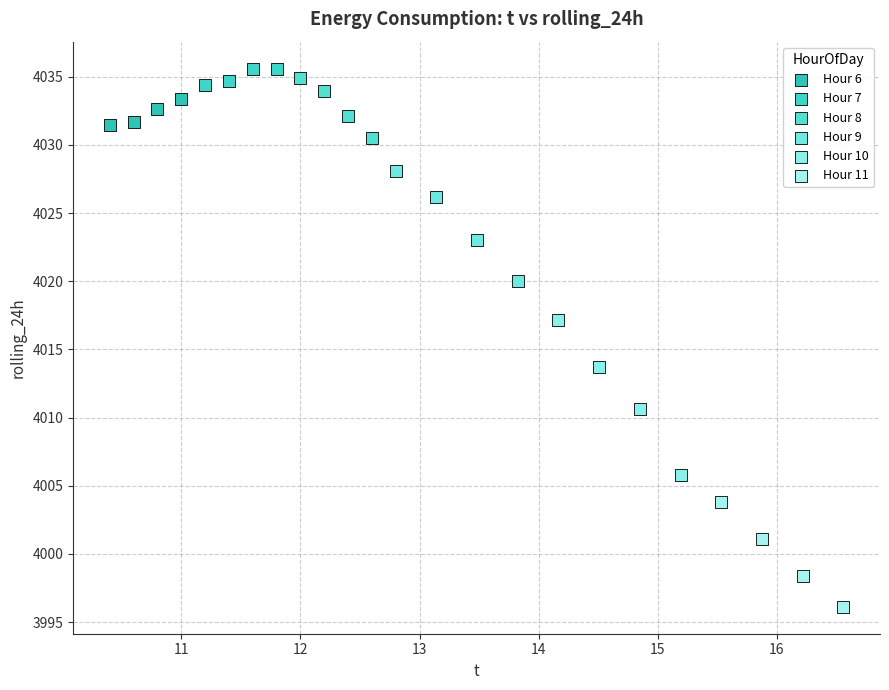

Which series contains the highest Y value?

Hour 7